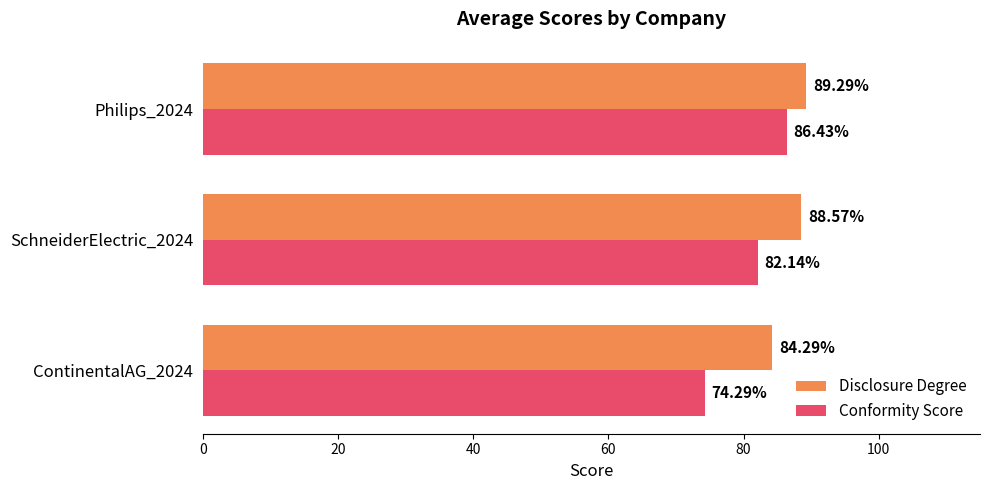

Is the value of Disclosure Degree at SchneiderElectric_2024 greater than the value of Conformity Score at SchneiderElectric_2024?

Yes